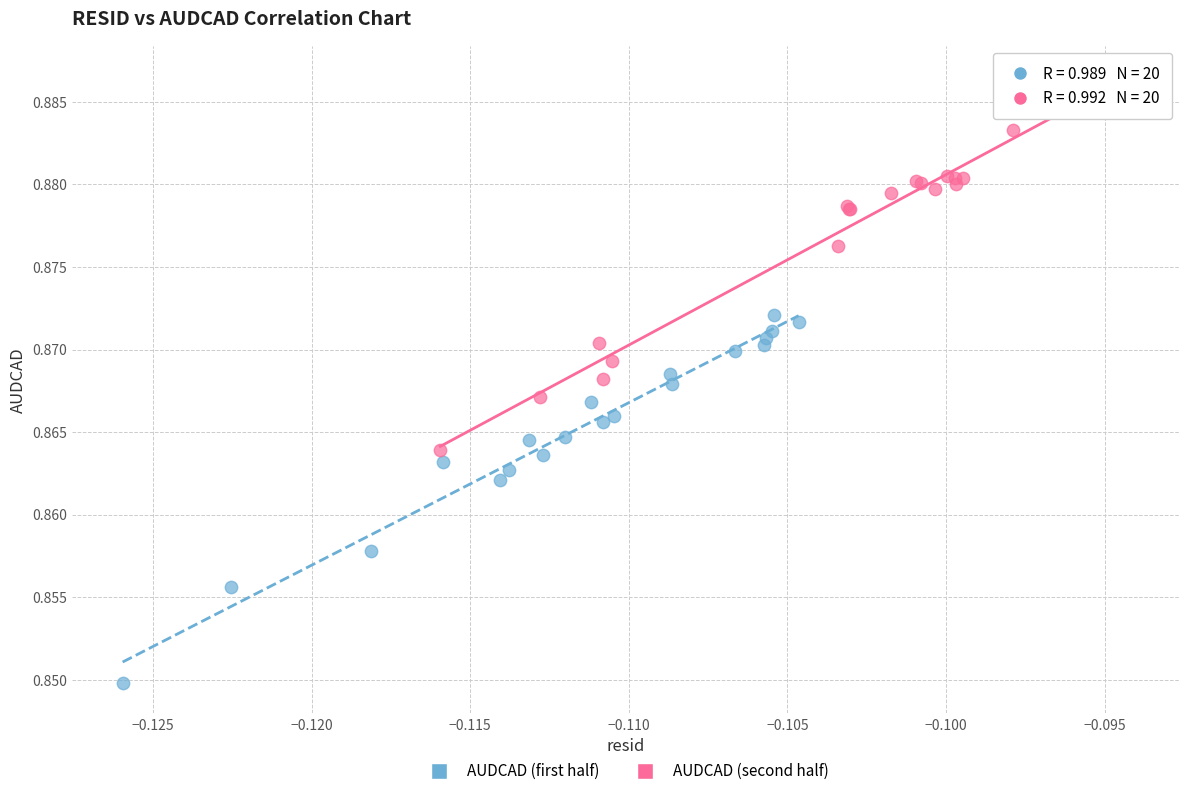

Which series contains the lowest Y value?

AUDCAD (first half)